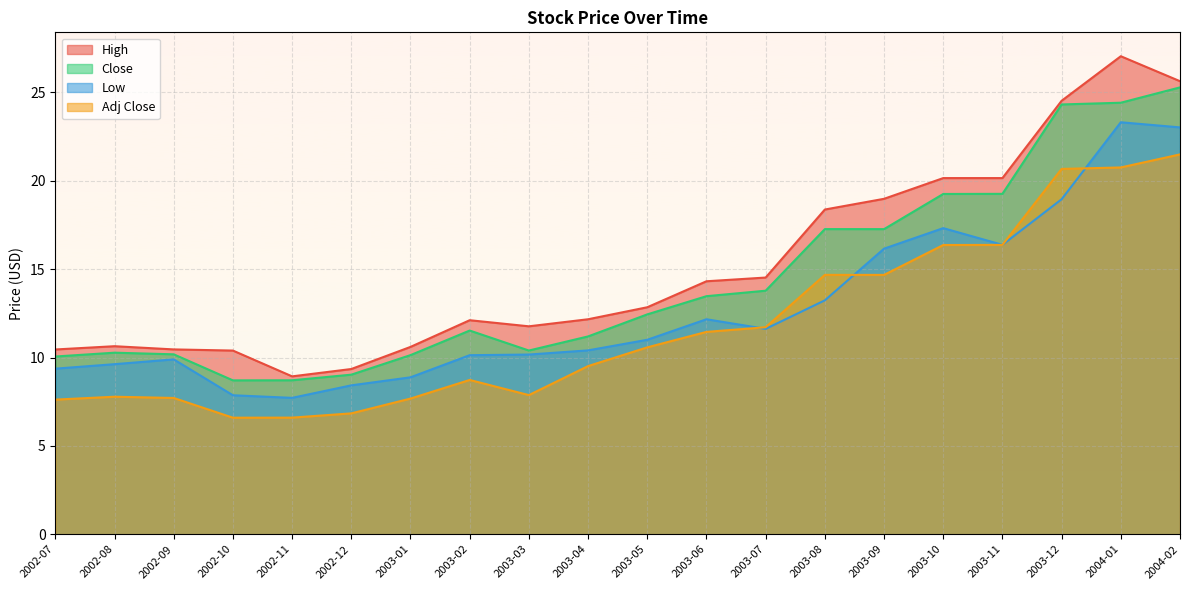

Is it true that High equals 12.2 at 2003-04?

True